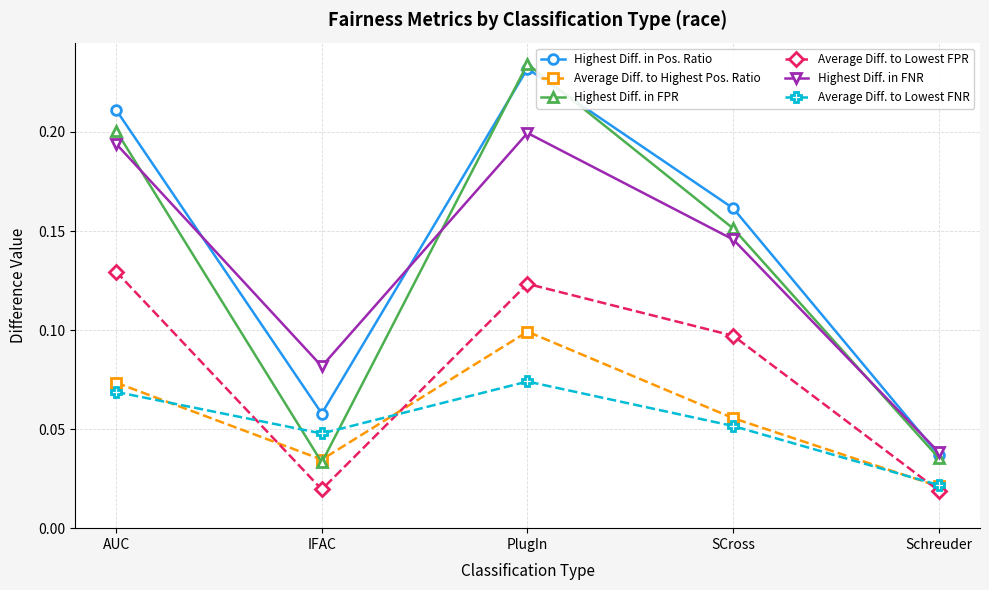

The value of Average Diff. to Lowest FNR at PlugIn is 0.0. True or false?

False